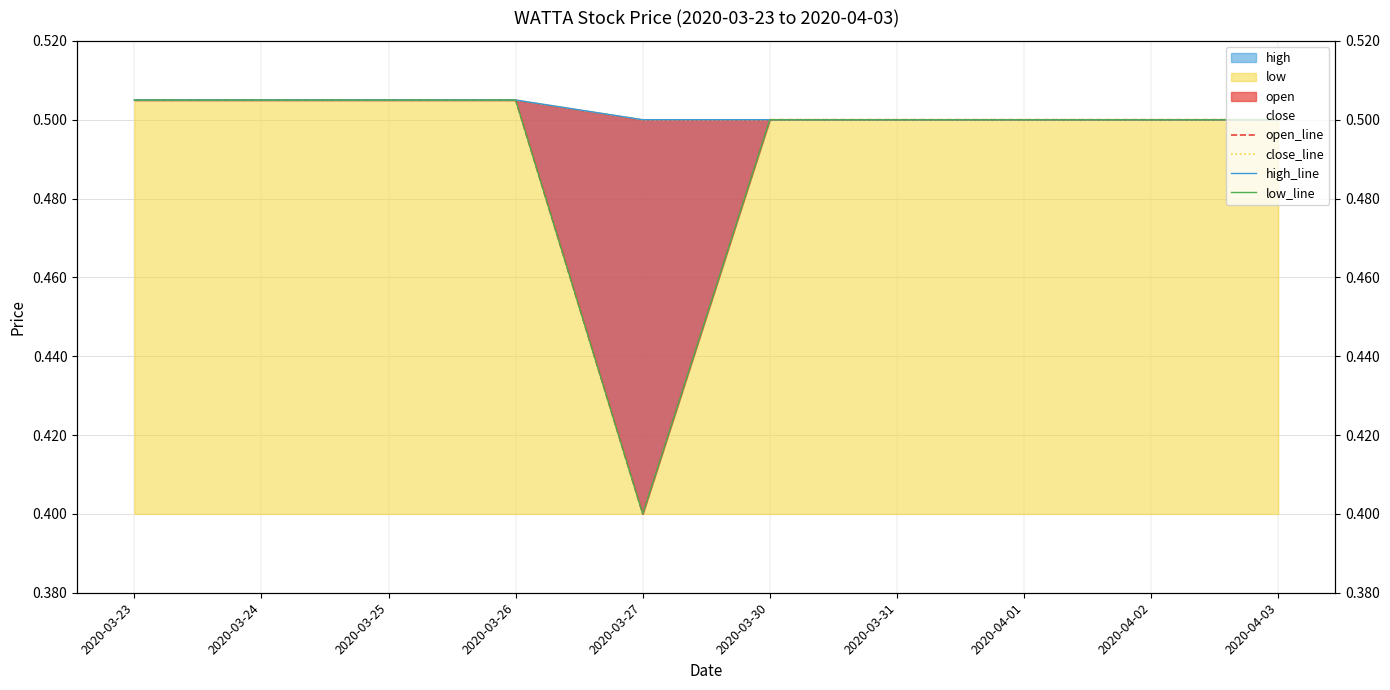

Which series has the widest spread of values?

open_line